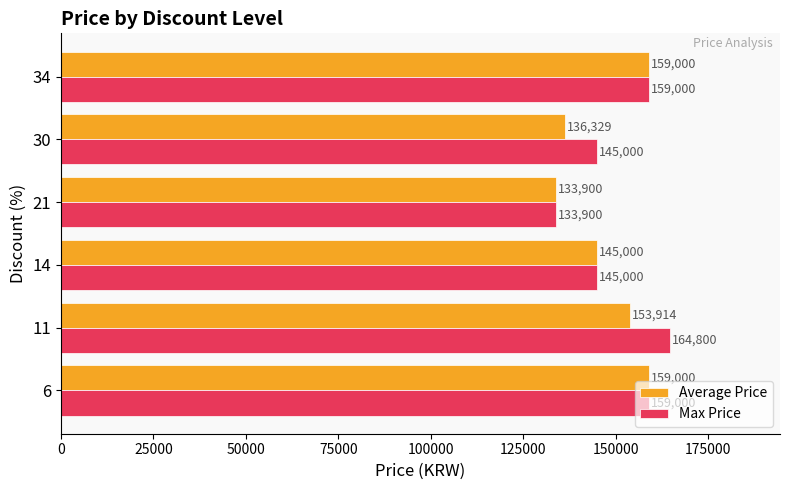

The Max Price series shows 145000 at 14. True or false?

True